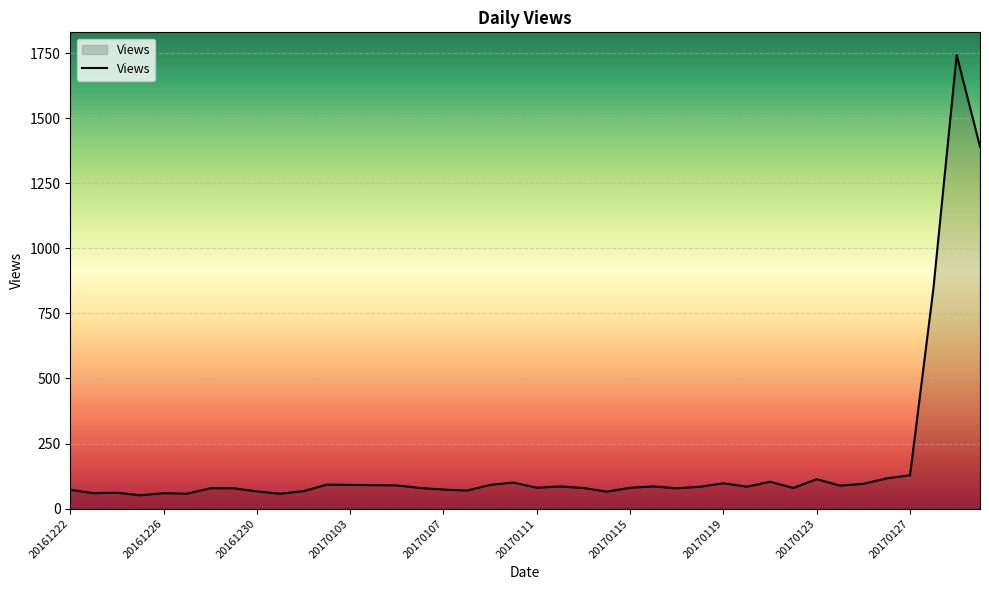

How many lines are shown in the chart?

1